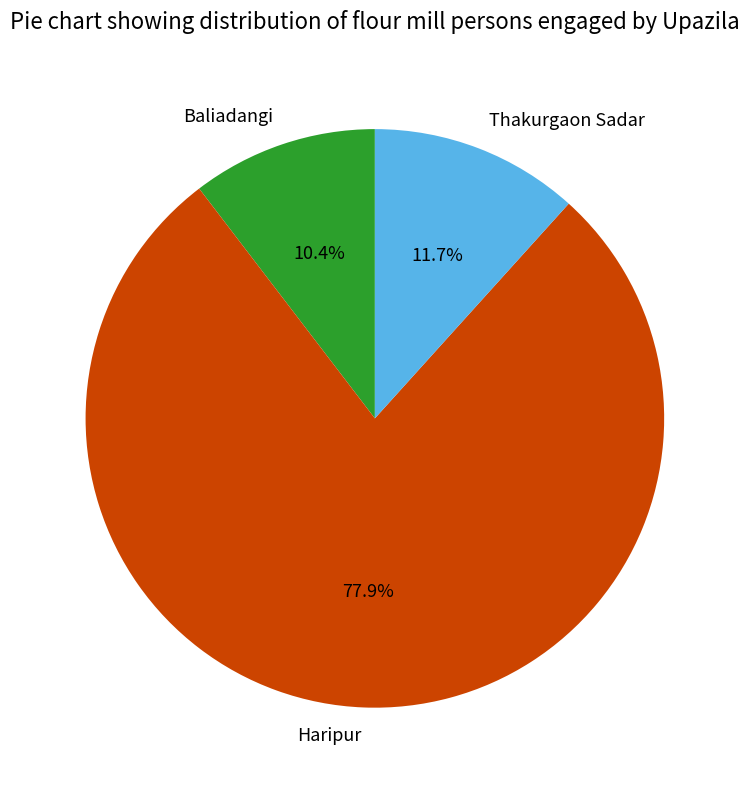

What portion of the pie excludes Haripur?

22.1%